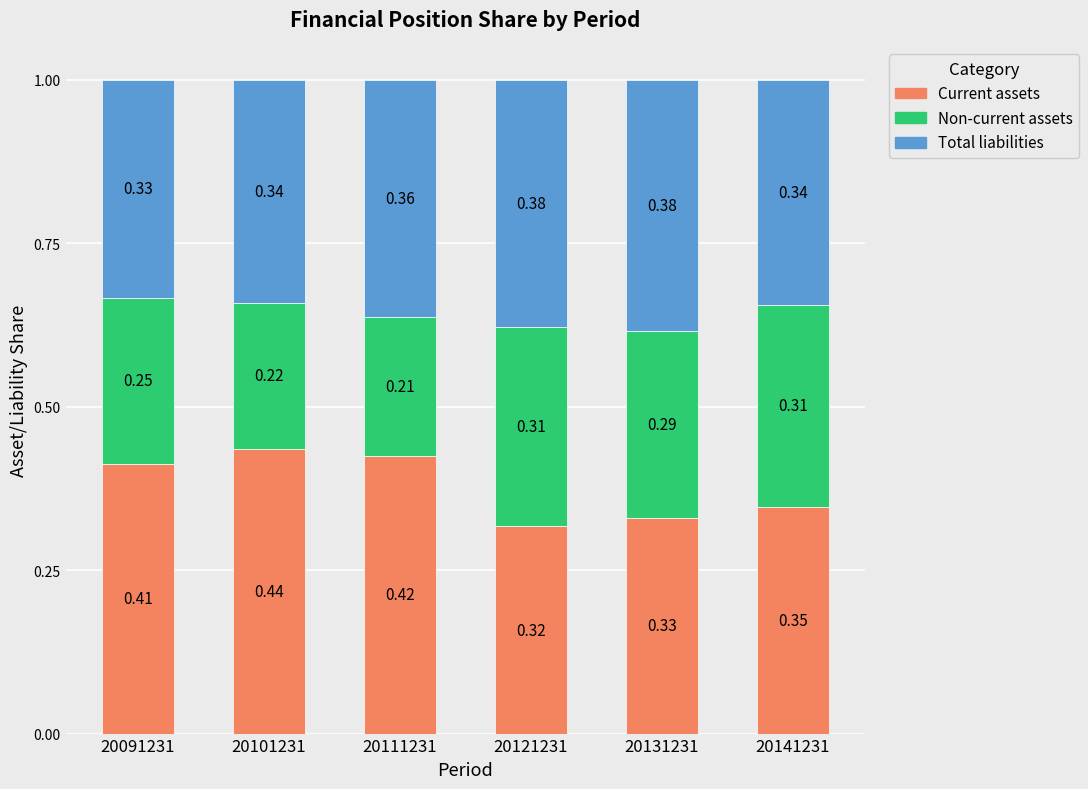

How many categories are shown in the chart?

6